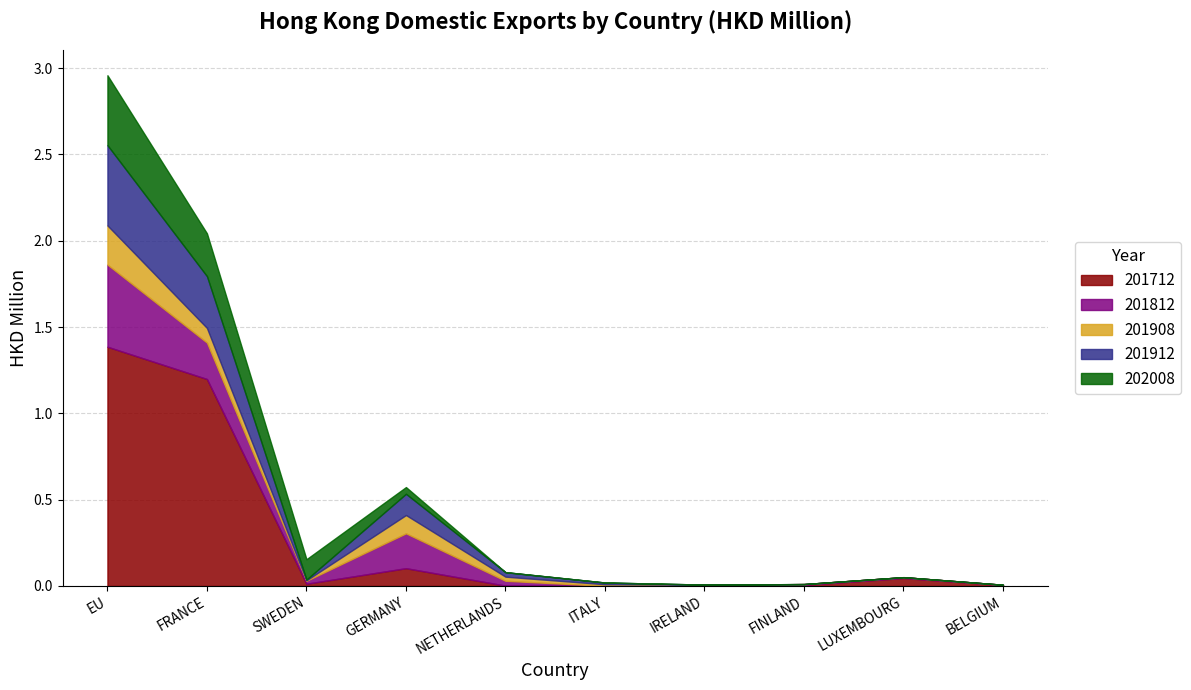

Reading left to right, transcribe all the data shown in this chart.

201712: EU=1.4	FRANCE=1.2	SWEDEN=0.0	GERMANY=0.1	NETHERLANDS=0.0	ITALY=0.0	IRELAND=0.0	FINLAND=0.0	LUXEMBOURG=0.0	BELGIUM=0.0
201812: EU=0.5	FRANCE=0.2	SWEDEN=0.0	GERMANY=0.2	NETHERLANDS=0.0	ITALY=0.0	IRELAND=0.0	FINLAND=0.0	LUXEMBOURG=0.0	BELGIUM=0.0
201908: EU=0.2	FRANCE=0.1	SWEDEN=0.0	GERMANY=0.1	NETHERLANDS=0.0	ITALY=0.0	IRELAND=0.0	FINLAND=0.0	LUXEMBOURG=0.0	BELGIUM=0.0
201912: EU=0.5	FRANCE=0.3	SWEDEN=0.0	GERMANY=0.1	NETHERLANDS=0.0	ITALY=0.0	IRELAND=0.0	FINLAND=0.0	LUXEMBOURG=0.0	BELGIUM=0.0
202008: EU=0.4	FRANCE=0.2	SWEDEN=0.1	GERMANY=0.0	NETHERLANDS=0.0	ITALY=0.0	IRELAND=0.0	FINLAND=0.0	LUXEMBOURG=0.0	BELGIUM=0.0